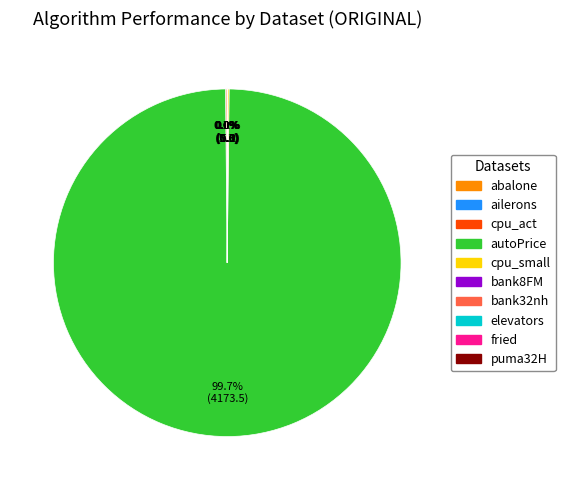

To the nearest percent, what is the average slice percentage?

10%